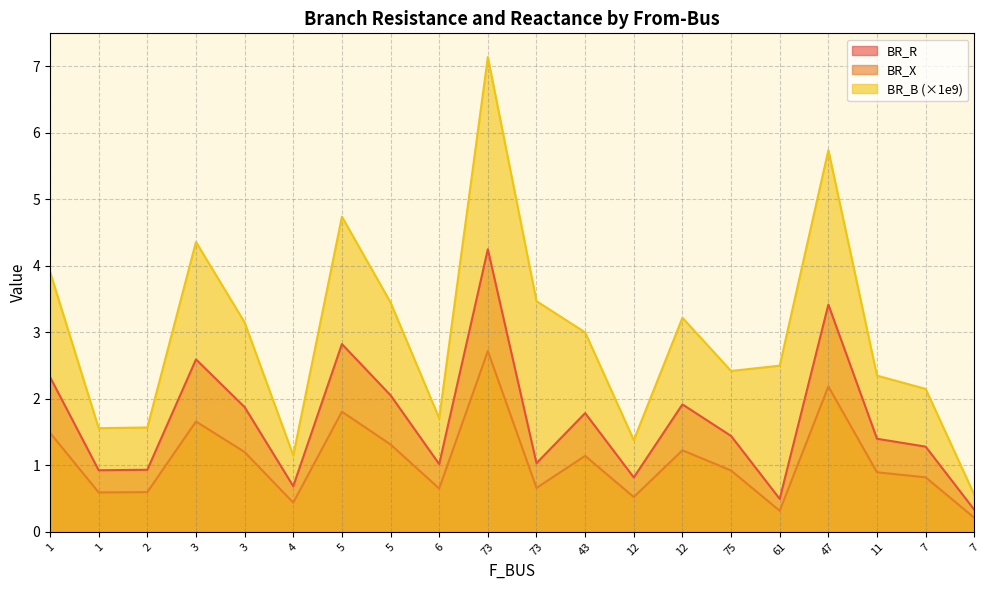

What is the label of the 9th point from the right?

43